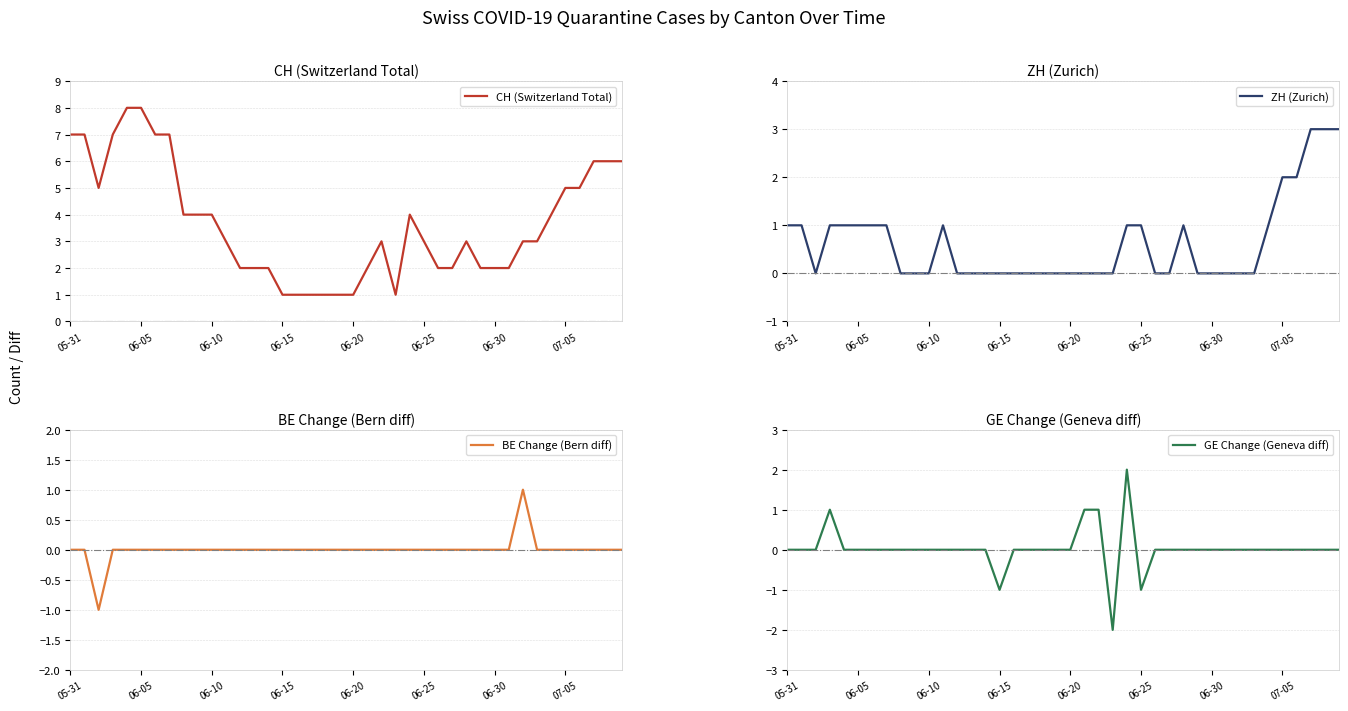

True or false: ZH (Zurich) has a value of 1 at 06-25.

True